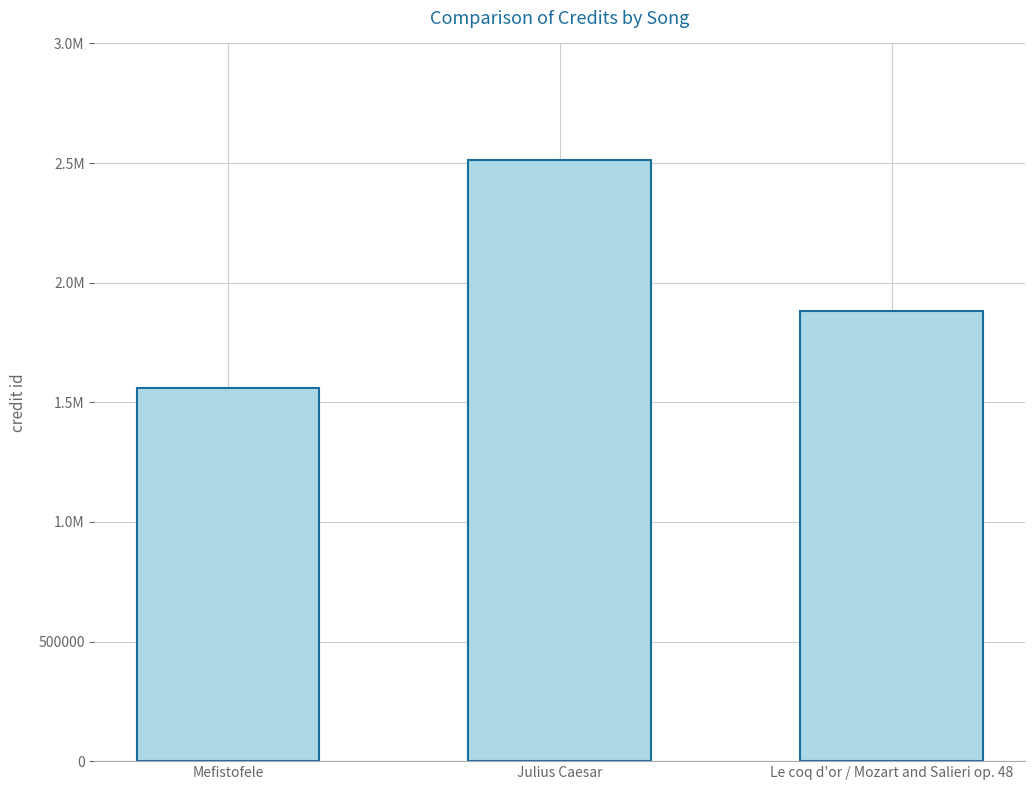

Reading left to right, transcribe all the data shown in this chart.

1559844	2512046	1880035